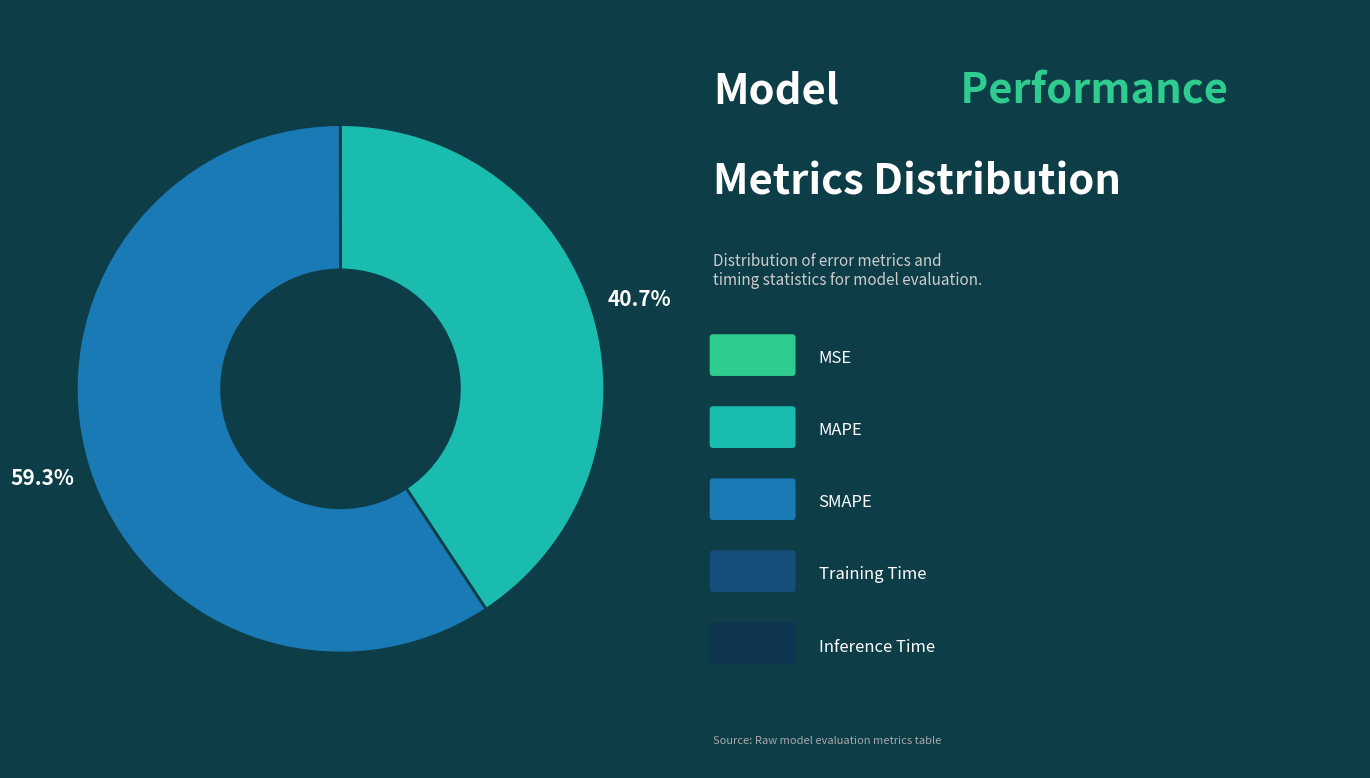

Is there any slice that represents more than half of the pie?

Yes